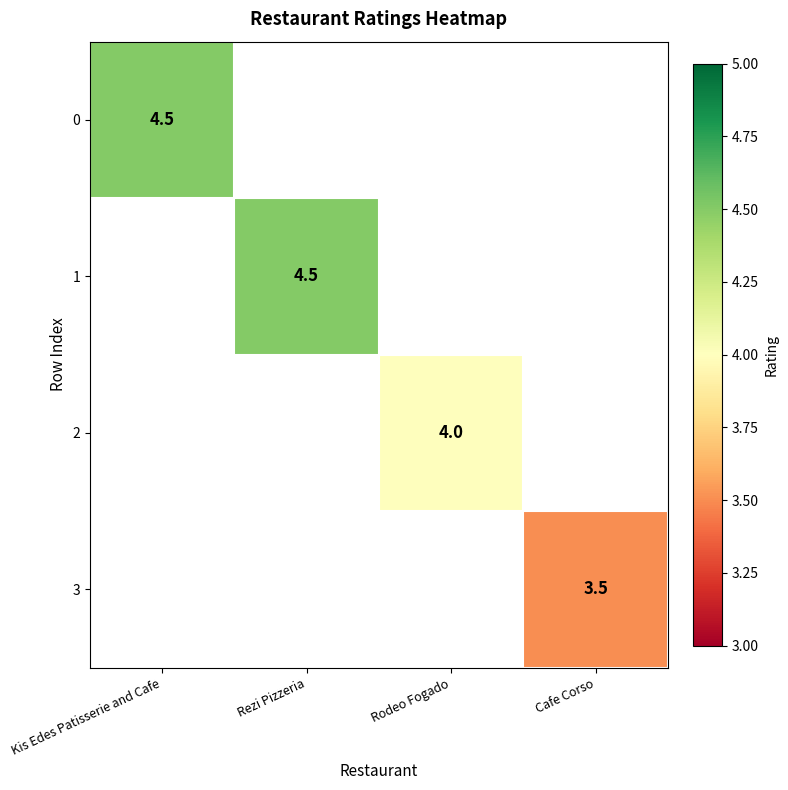

What is the smallest value displayed?

3.5